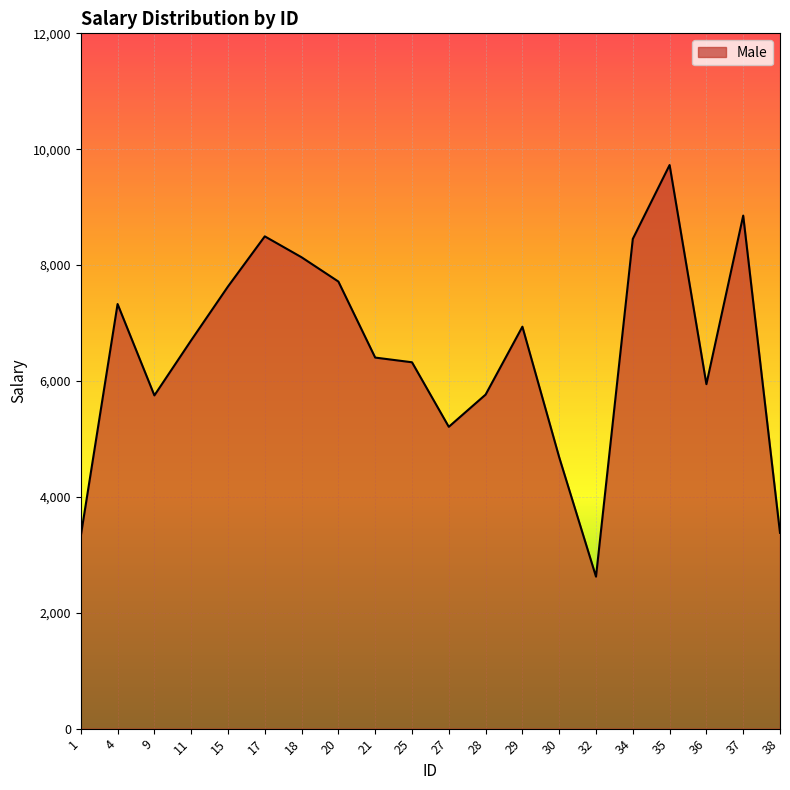

What is the sum of all values?

129386